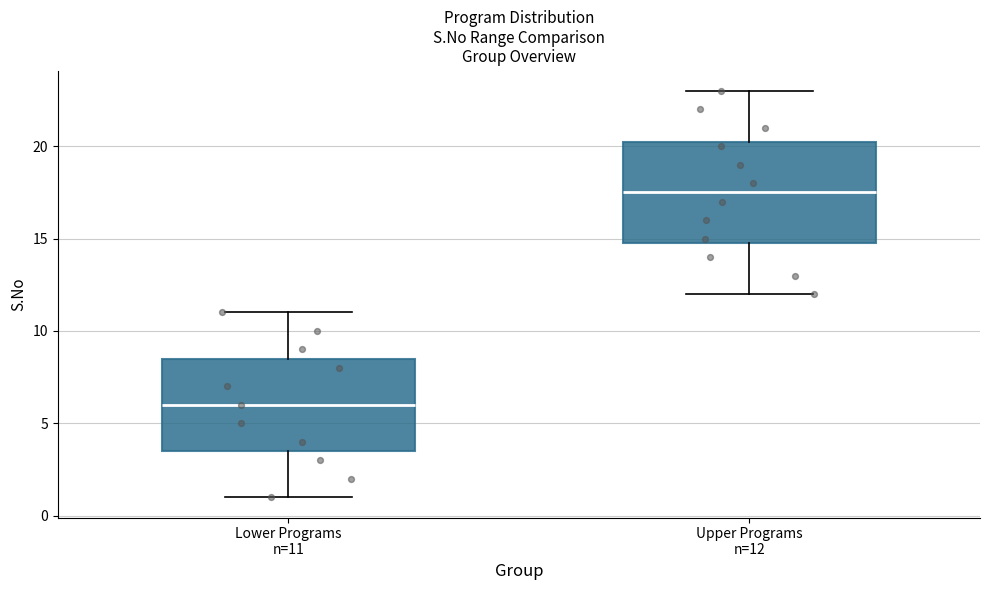

Which box's median line is the lowest?

Lower Programs n=11